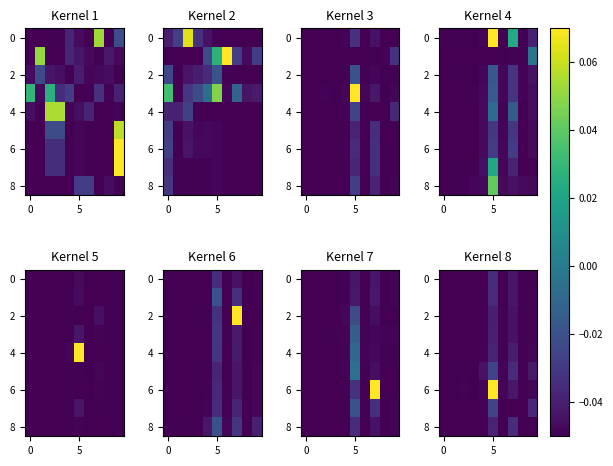

The 0 series shows -0.1 at 0. True or false?

False